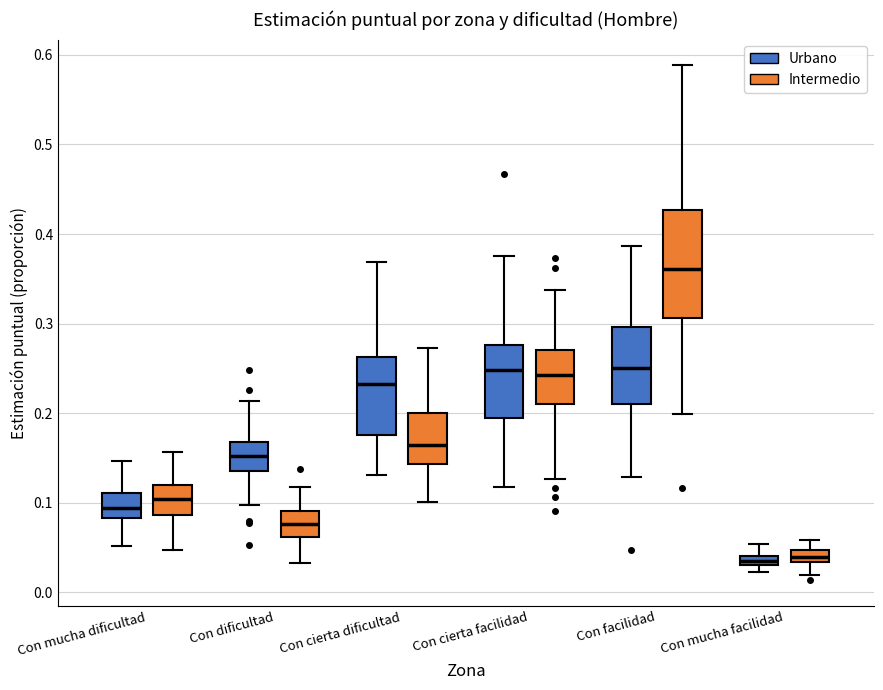

Where does the upper whisker of the box for Con mucha facilidad (Urbano) end on the y-axis? The values are not printed on the chart, so give them approximately, as read against the axis.

0.05